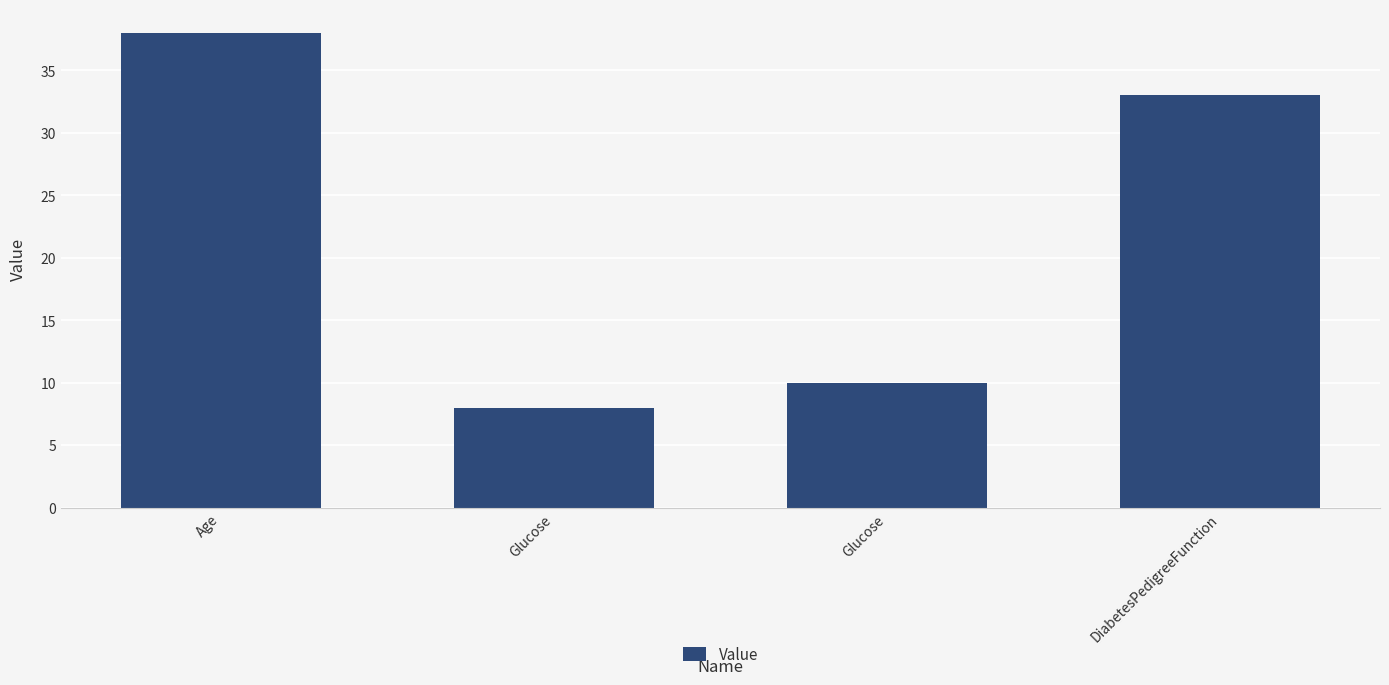

Are the bars grouped side by side (vs. stacked)?

No